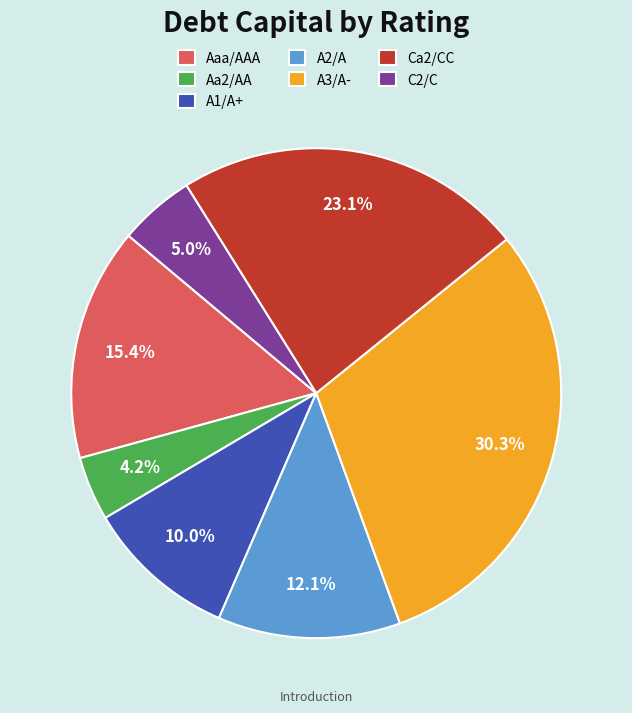

To the nearest percent, what is the combined percentage of C2/C and Aaa/AAA?

20%